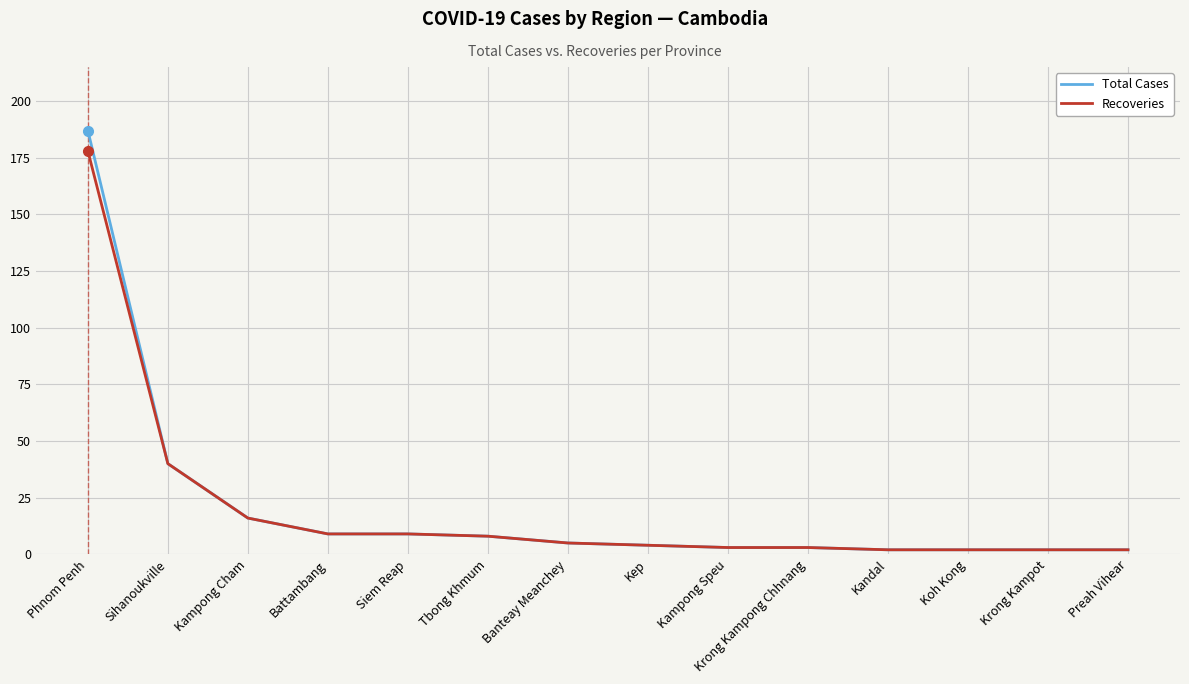

What position from the right is Phnom Penh?

14